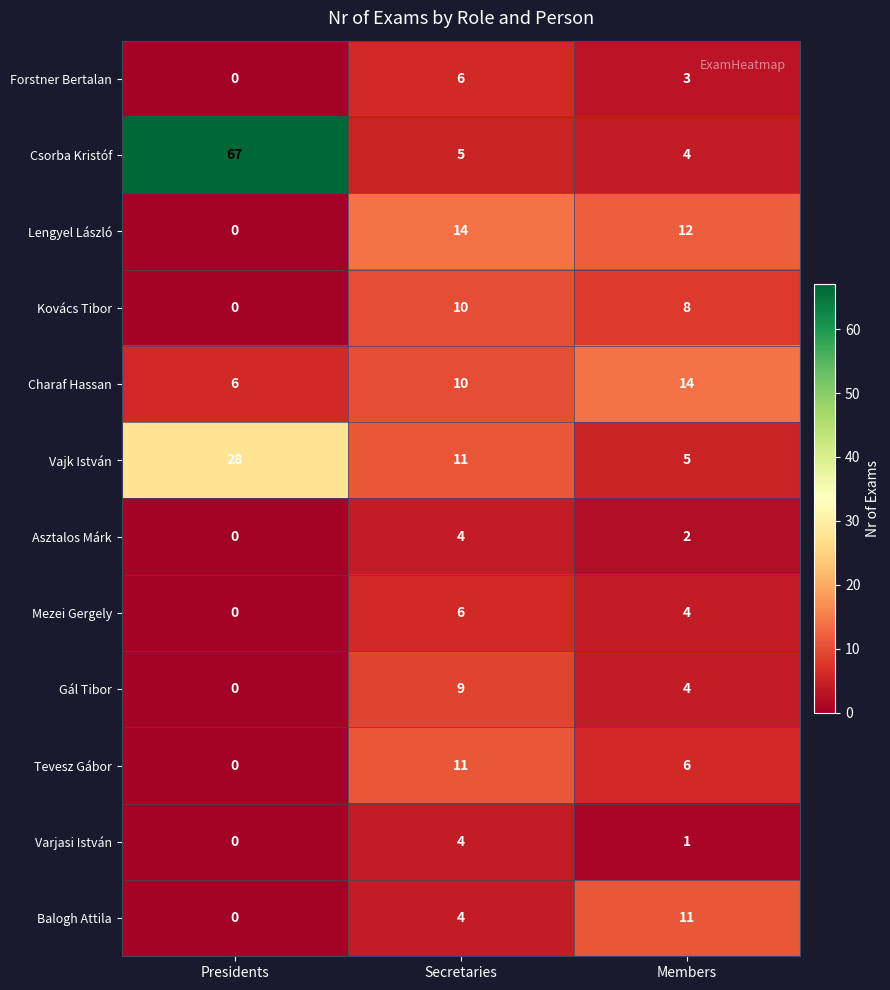

What value does the Kovács Tibor series have at Members, to the nearest 10?

10